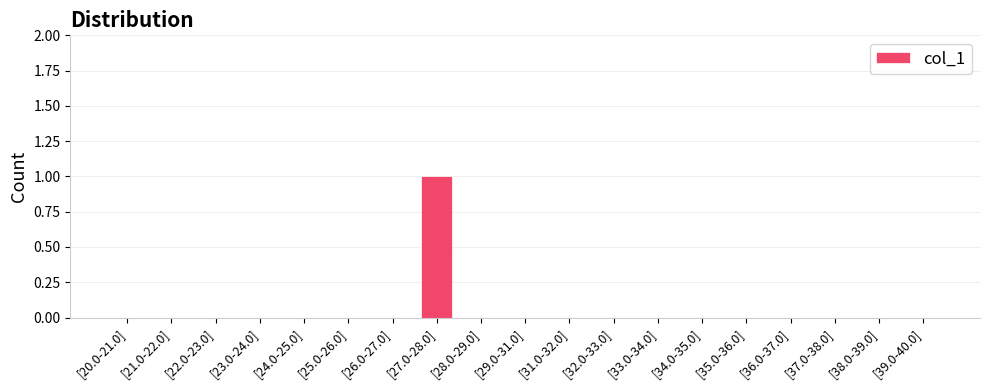

How many data points does each series have?

19